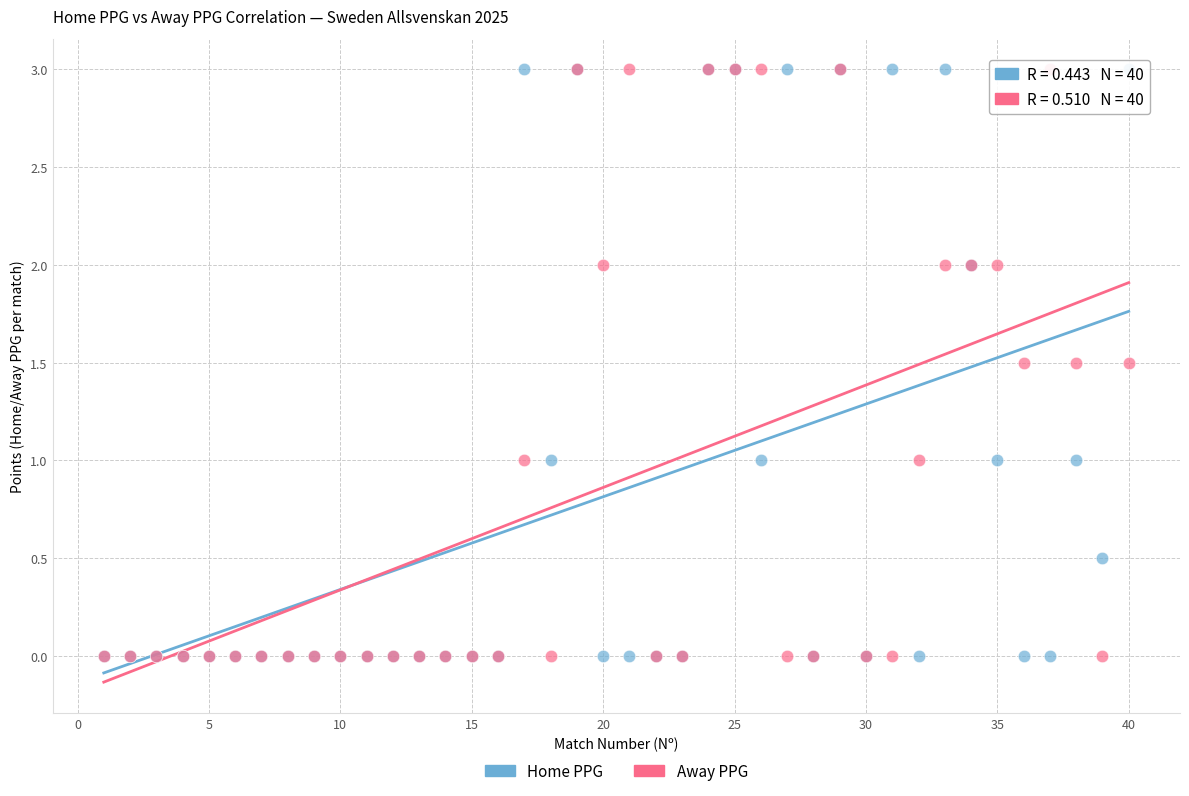

What are all the series names shown in the legend?

Home PPG, Away PPG